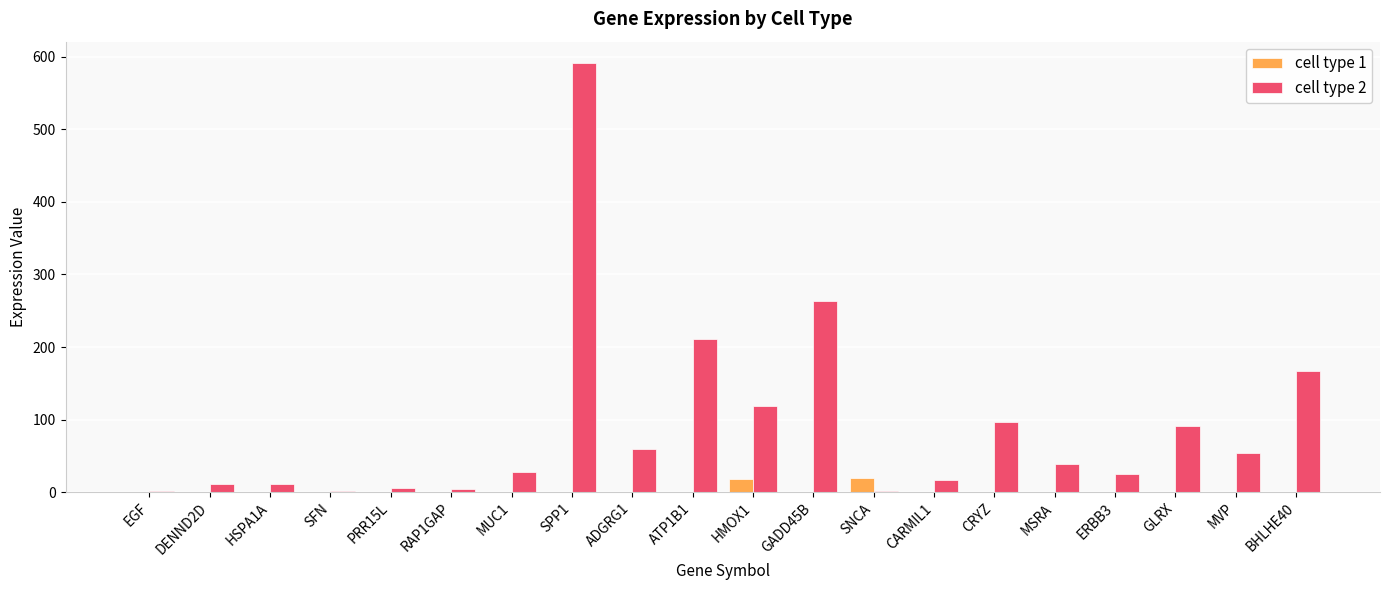

What are all the series names shown in the legend?

cell type 1, cell type 2